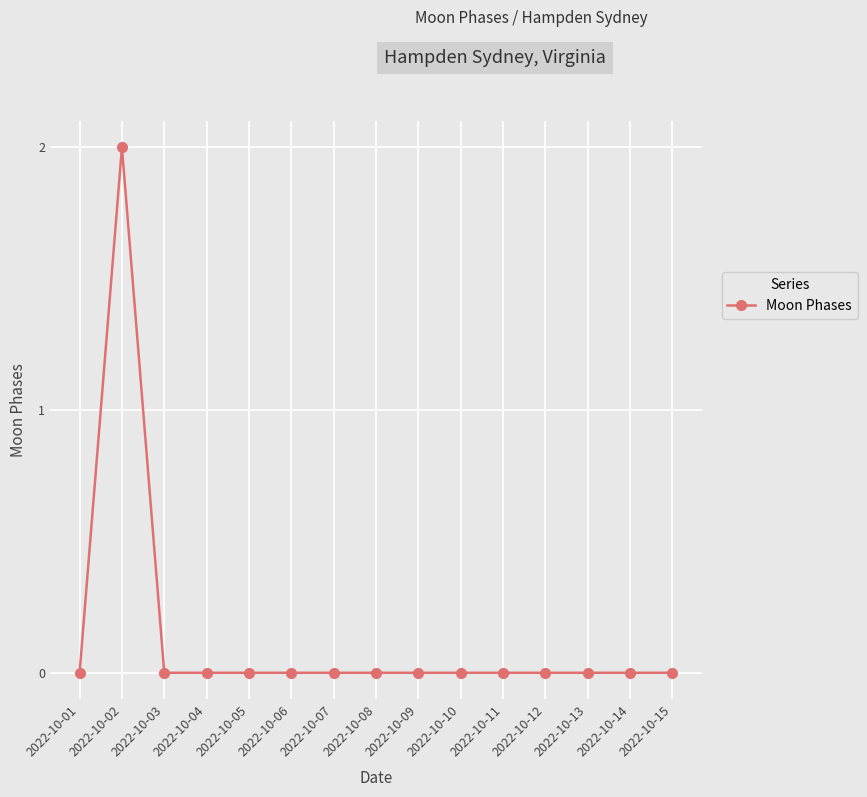

True or false: the data shows -1 at 2022-10-05.

False